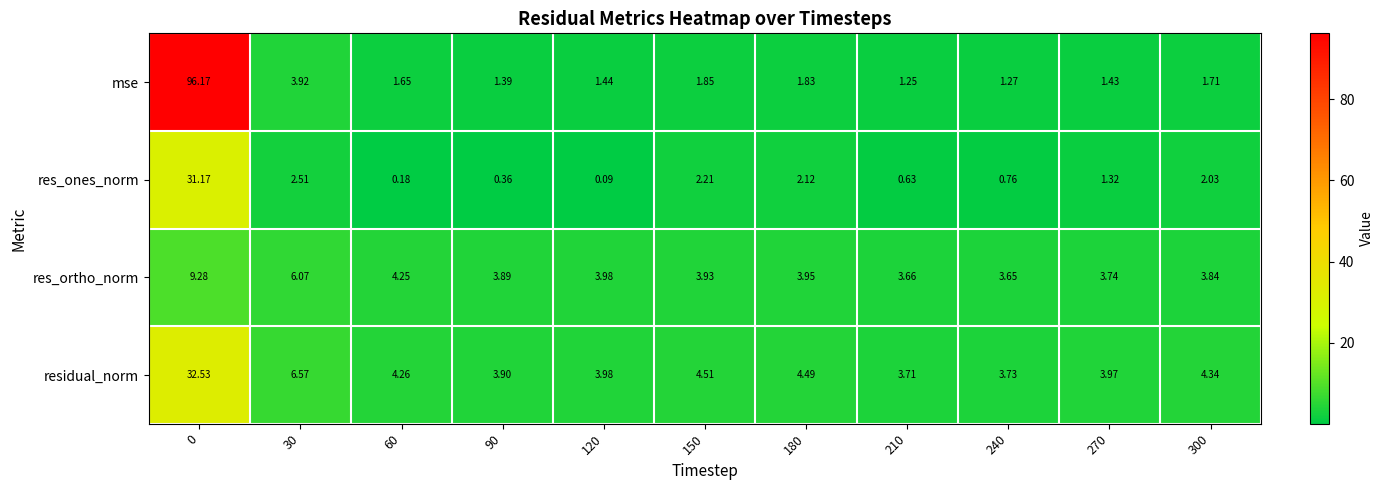

Which series has the widest spread of values?

mse